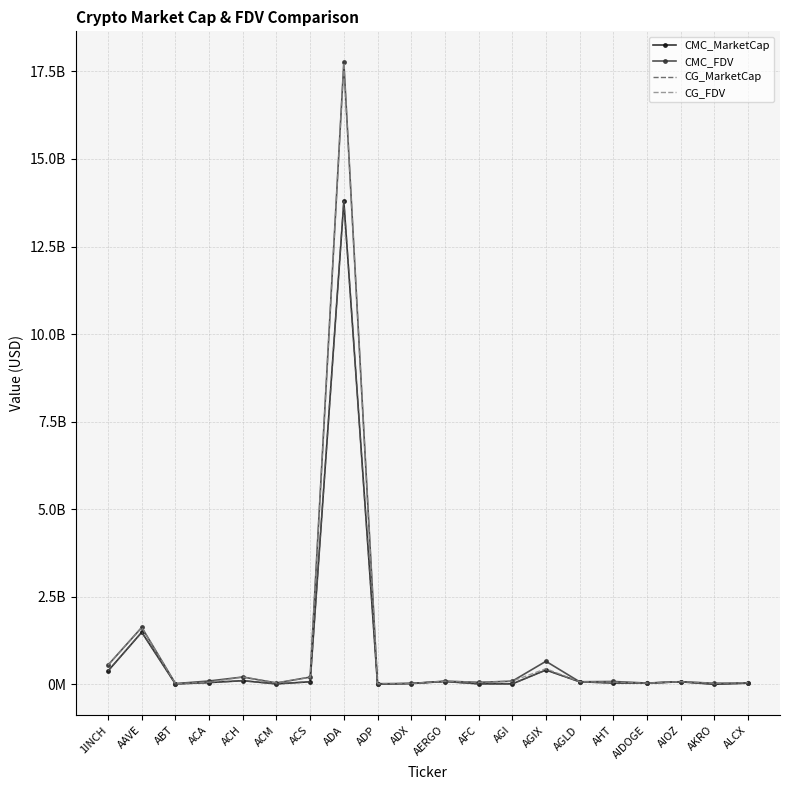

Which series has the largest total across all categories?

CMC_FDV